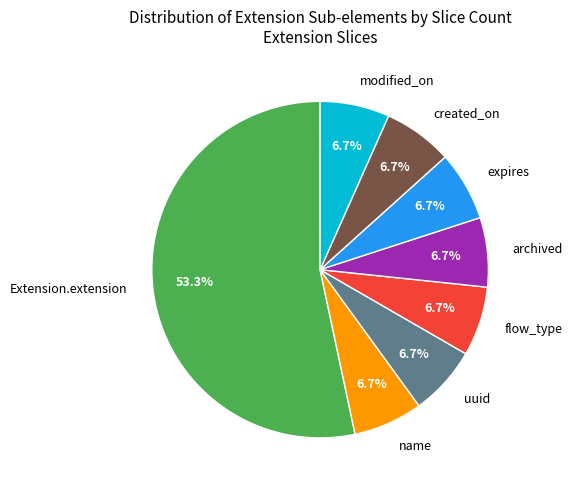

Approximately how many times larger is the value at flow_type compared to created_on?

1.0